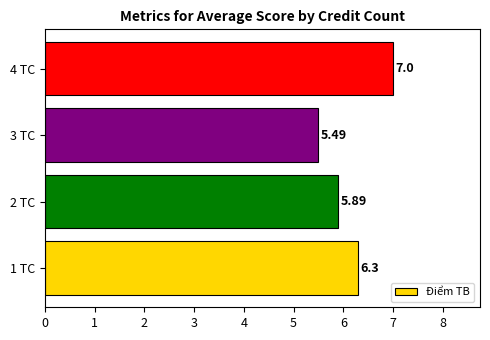

Count the values in the range 5 to 7.

4